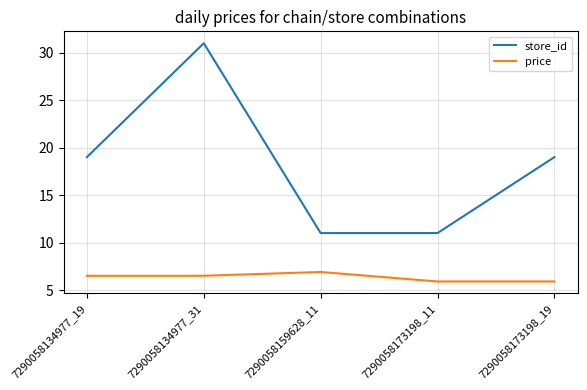

What is the total value across all series at 7290058159628_11?

17.9